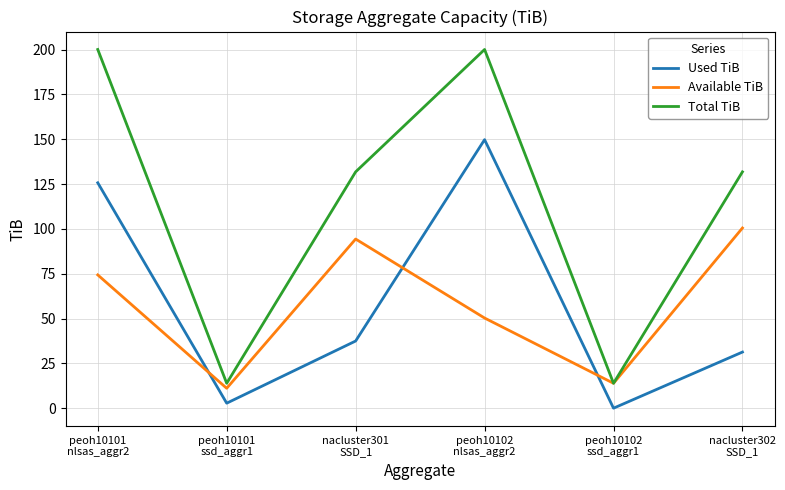

List the series in order of their peak value, highest first.

Total TiB, Used TiB, Available TiB